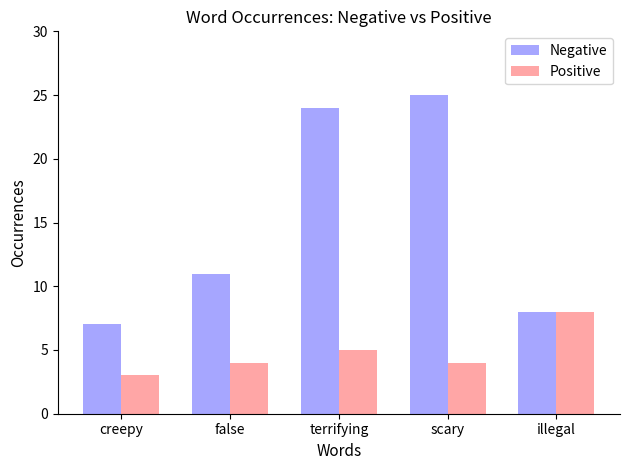

Reading right to left, transcribe all the data shown in this chart.

Negative: illegal=8	scary=25	terrifying=24	false=11	creepy=7
Positive: illegal=8	scary=4	terrifying=5	false=4	creepy=3